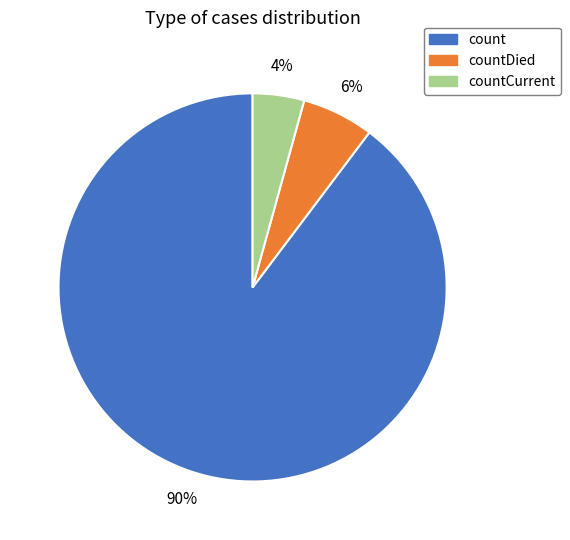

Which slice is the largest?

count